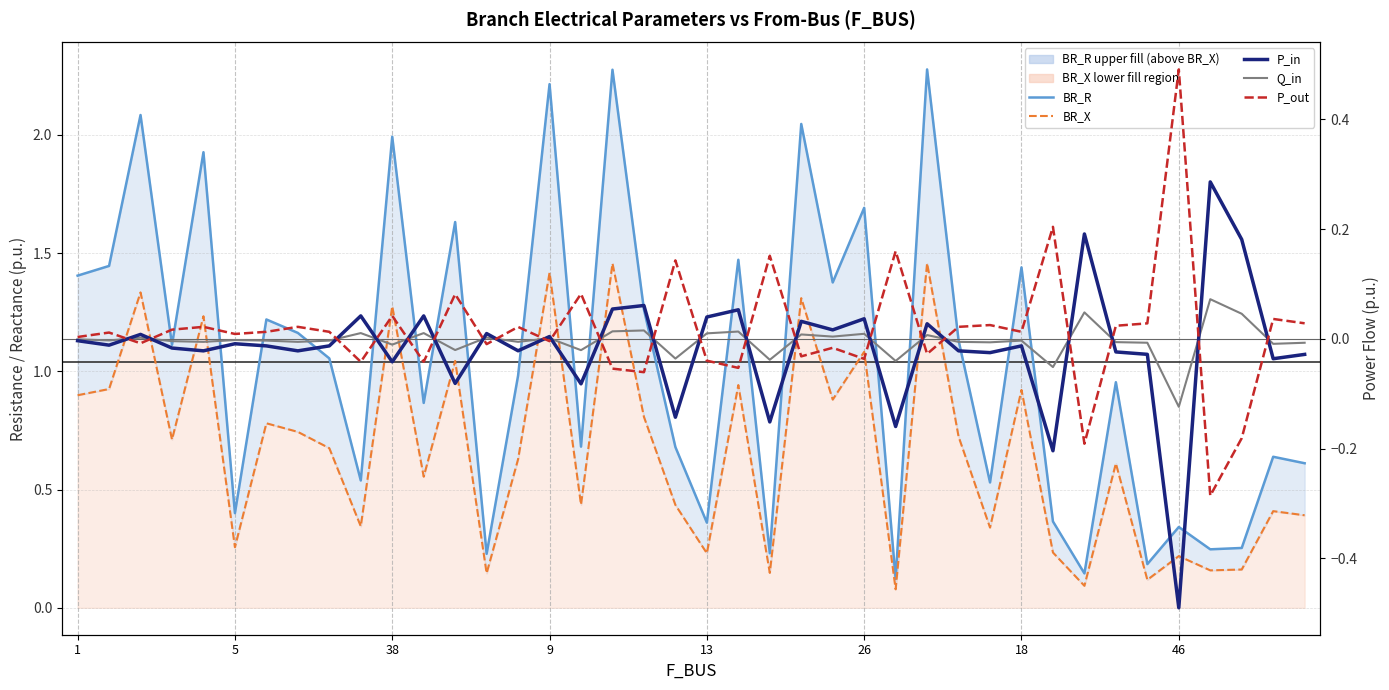

How many data points in P_out are less than 0?

16